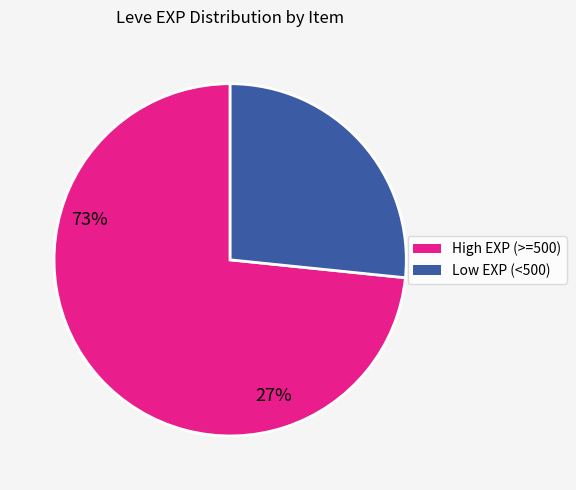

Is there a majority slice in this chart?

Yes